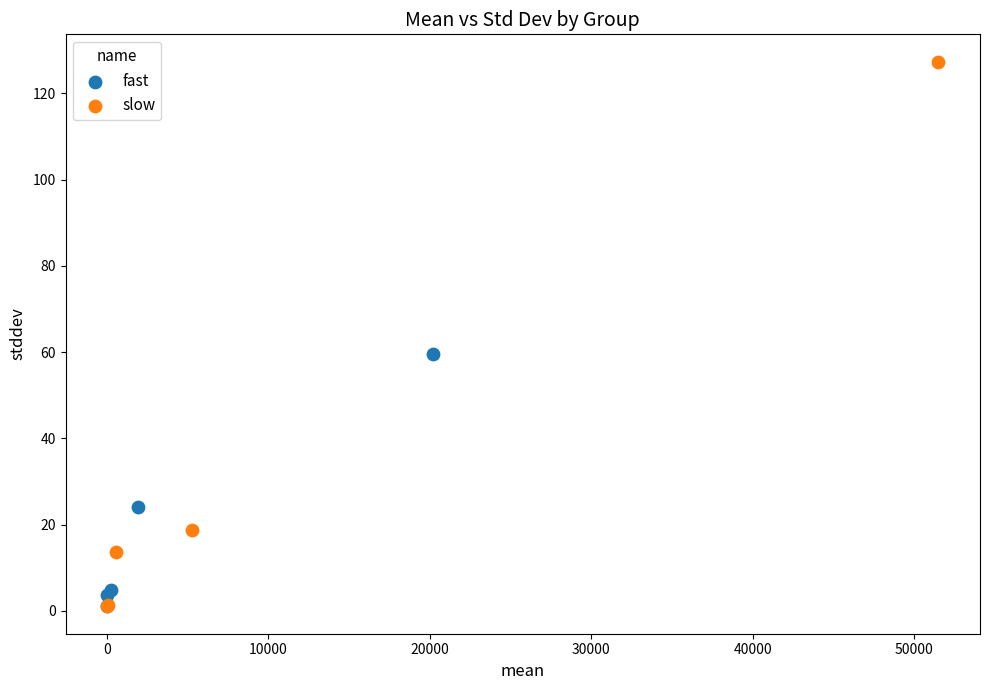

Which series reaches the maximum Y coordinate?

slow